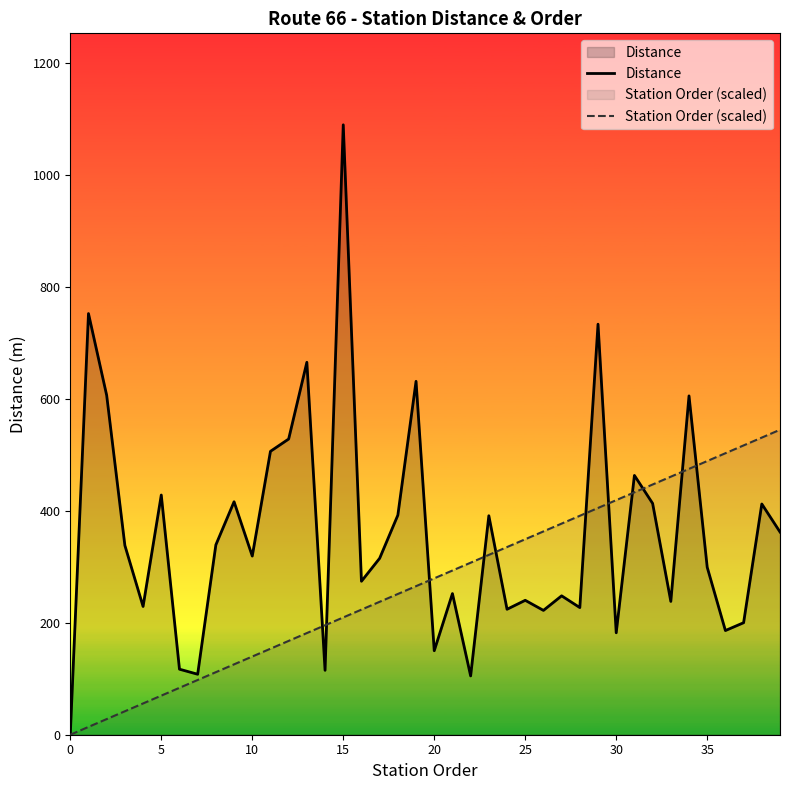

What is the approximate value of Station Order (scaled) at 35?

488.7